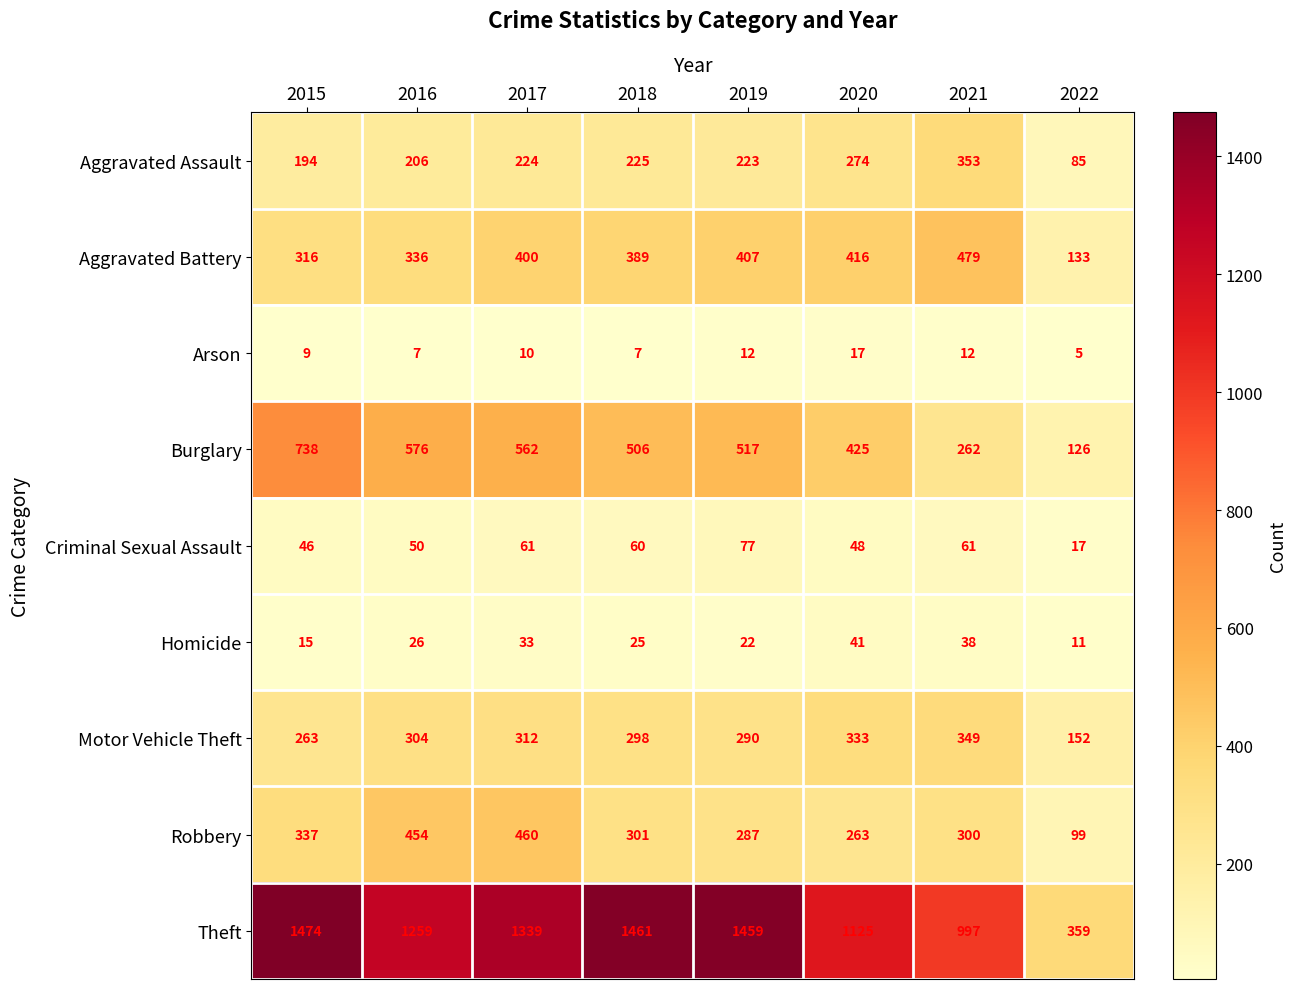

At which category is the sum across all series the highest?

2017